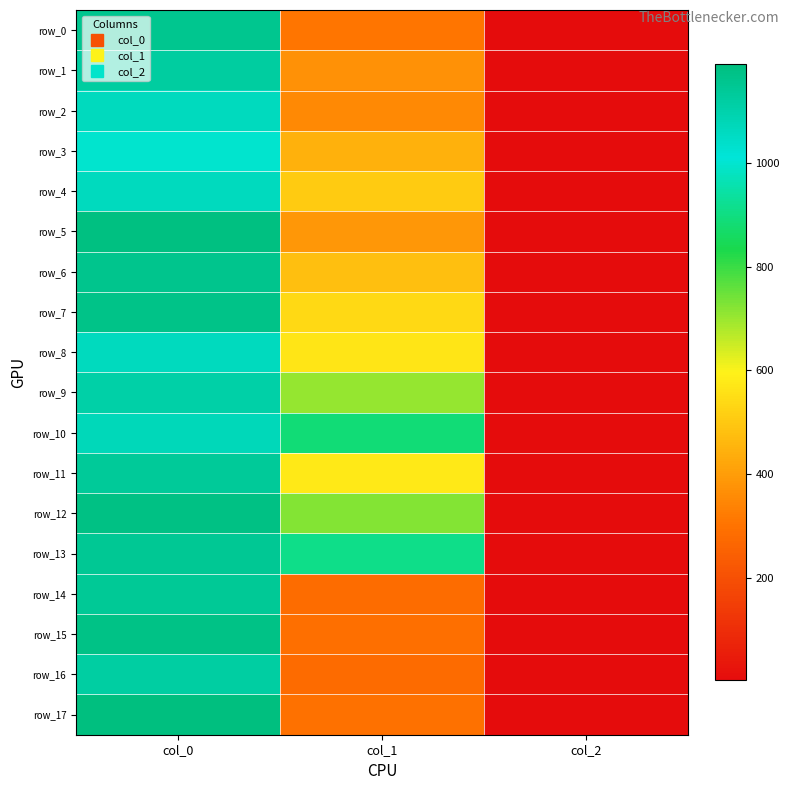

Rank the series at col_0 from lowest to highest value.

row_3, row_2, row_4, row_8, row_10, row_9, row_16, row_1, row_11, row_14, row_13, row_0, row_6, row_7, row_15, row_12, row_5, row_17